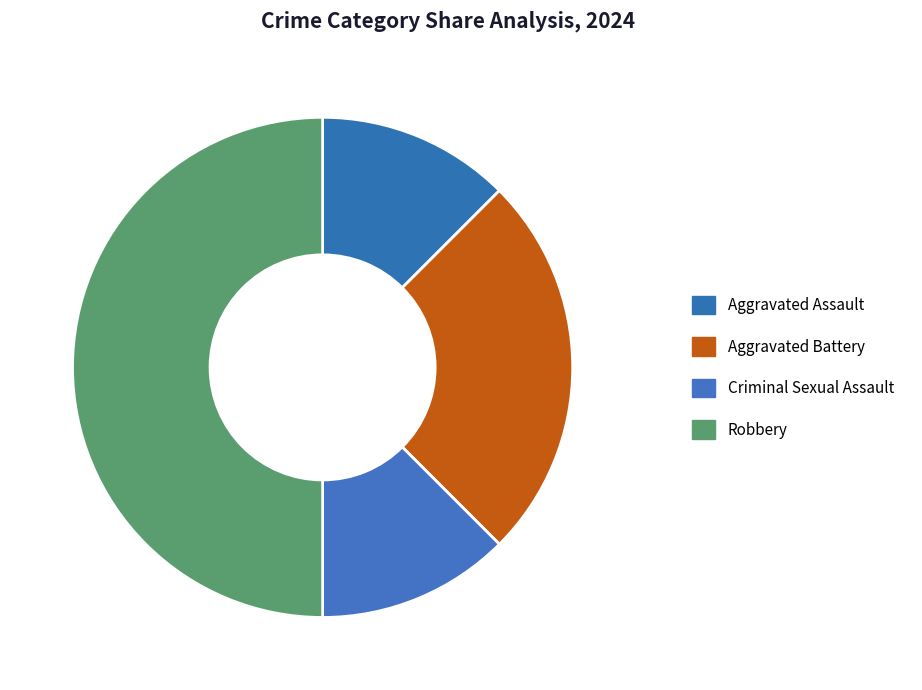

Rank the categories by value from highest to lowest.

Robbery, Aggravated Battery, Aggravated Assault, Criminal Sexual Assault